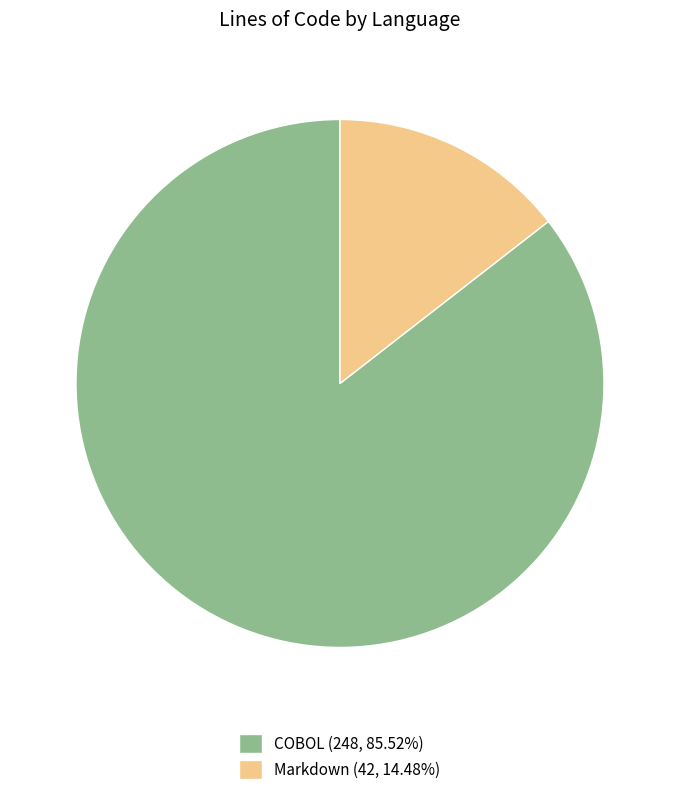

How many segments does this pie chart have?

2